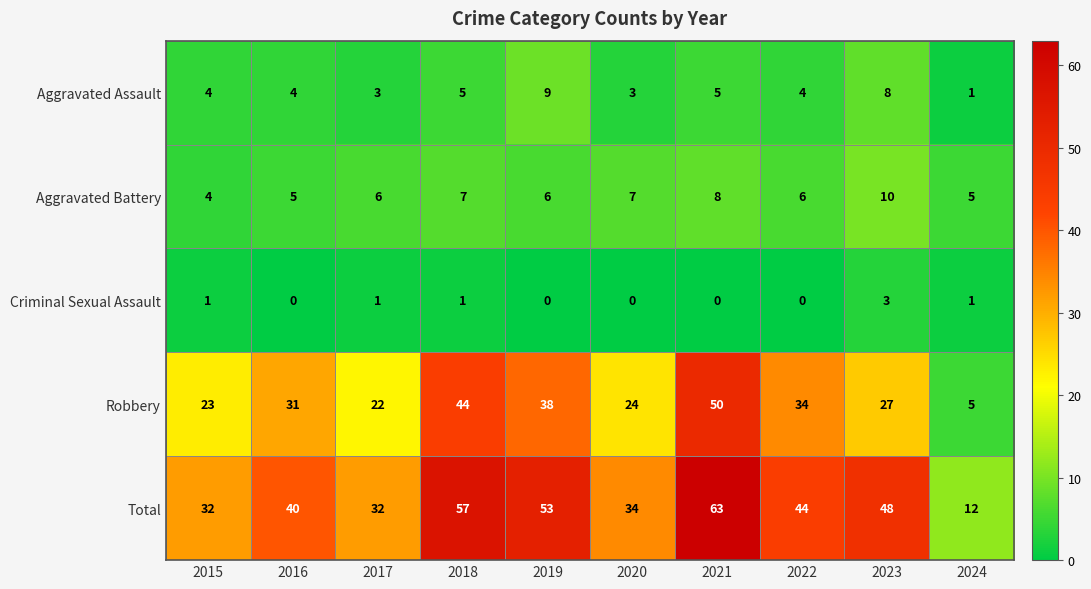

How many series are shown in this chart?

5